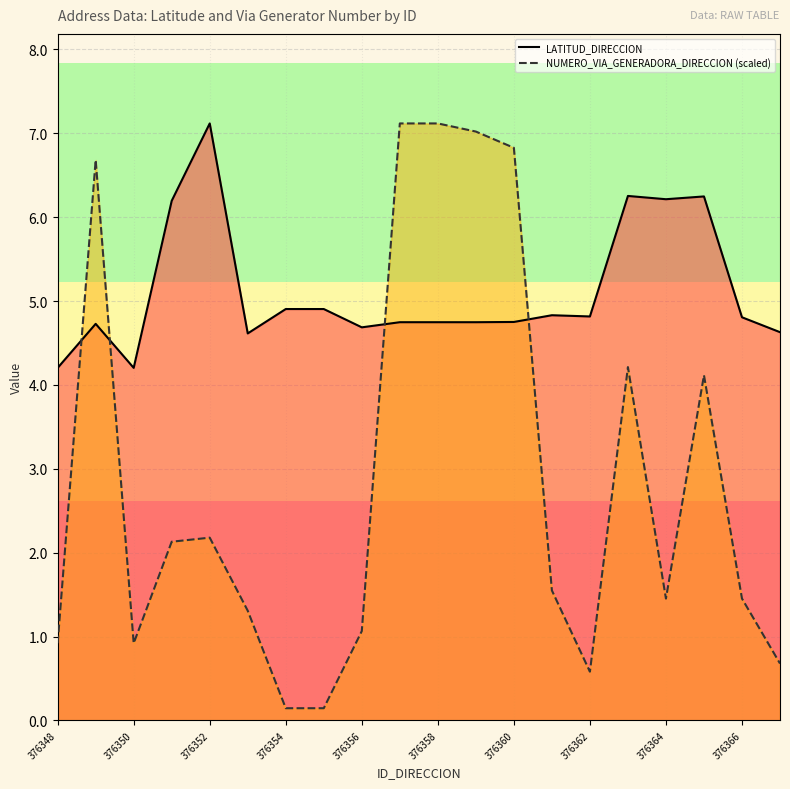

The LATITUD_DIRECCION series shows 4.7 at 376358. True or false?

True